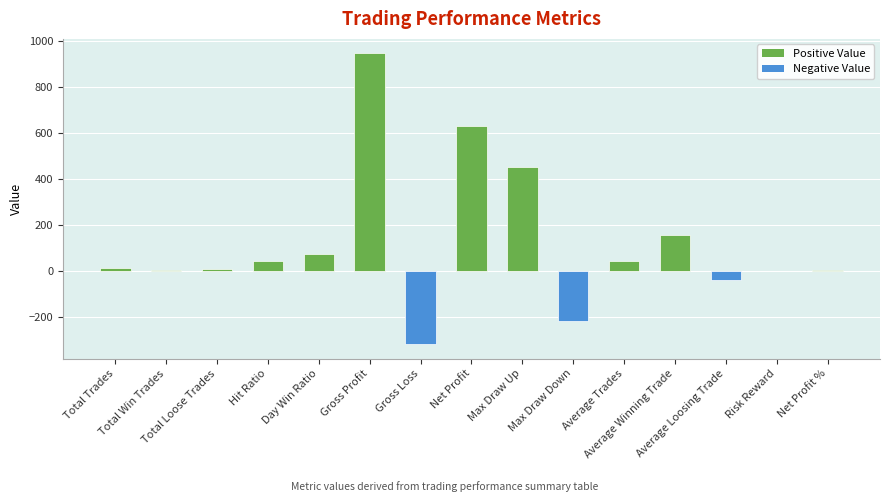

What is the ratio of the value at Max Draw Up to the value at Total Win Trades?

75.4